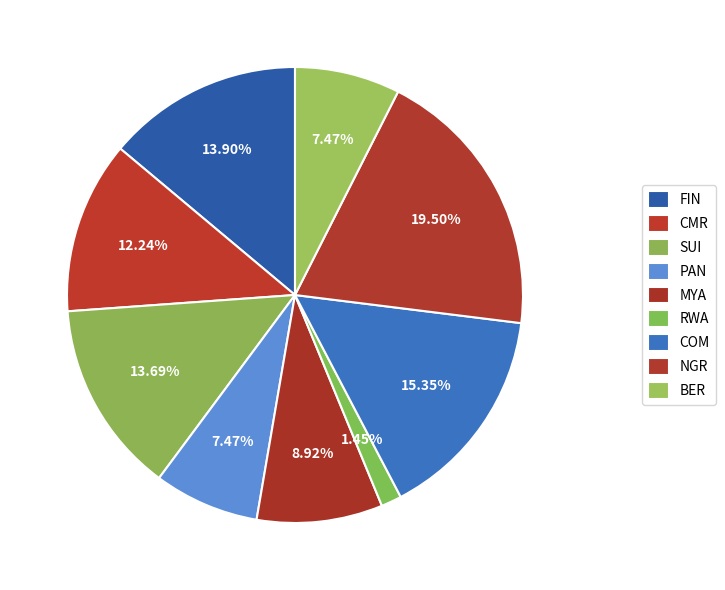

Count the number of slices in the pie.

9